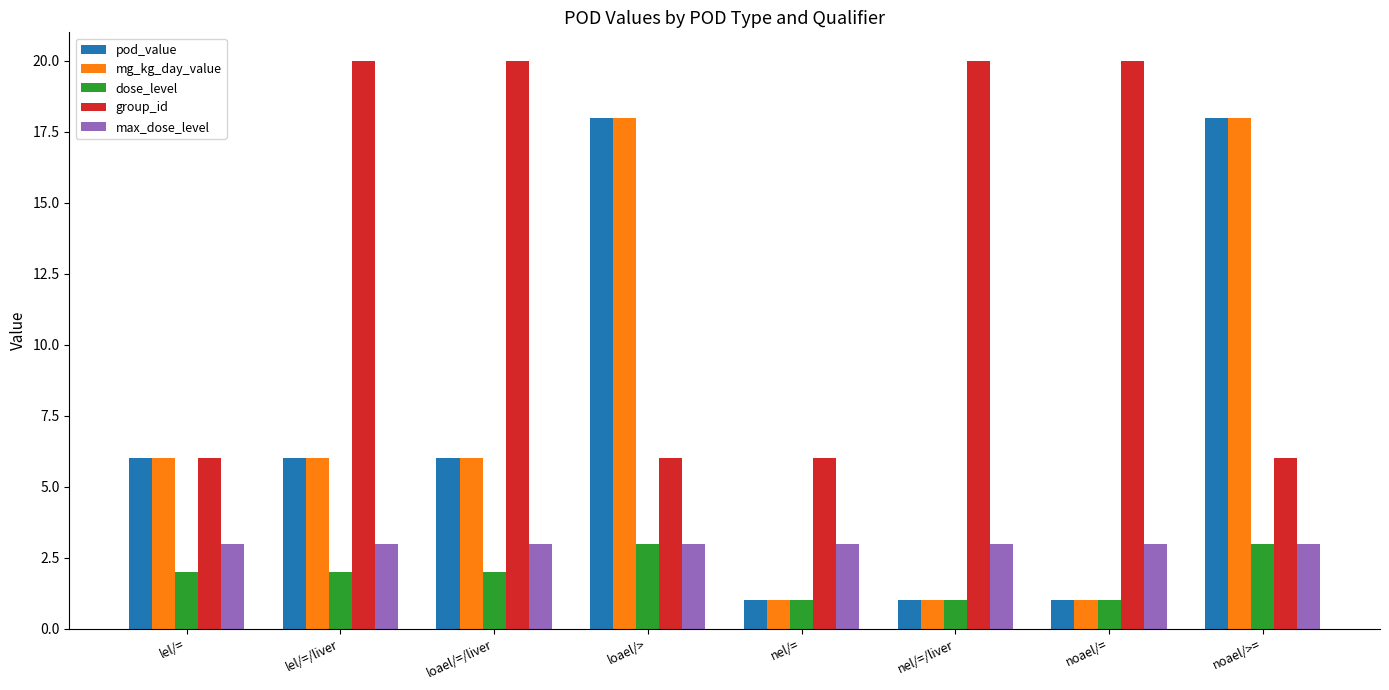

Count the number of categories in the chart.

8